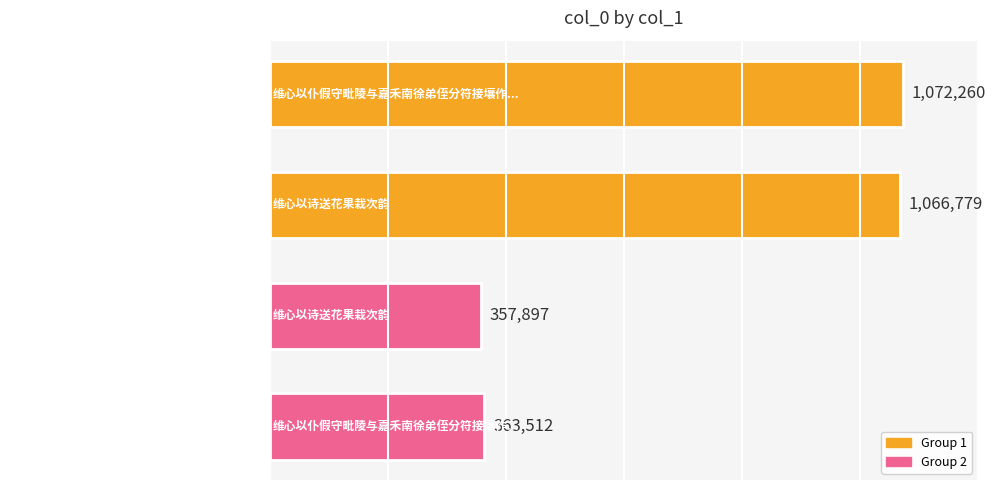

How many values are below 1066779?

2